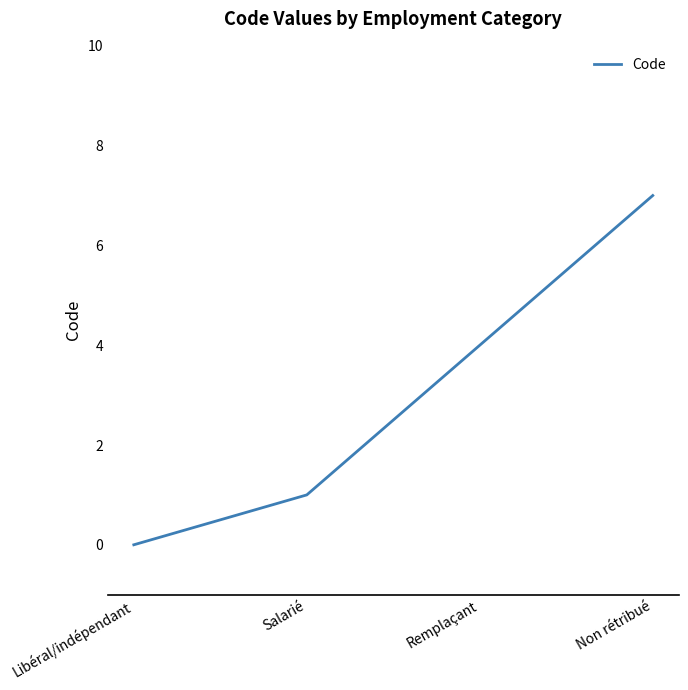

Is this an area chart (filled region under the line)?

No